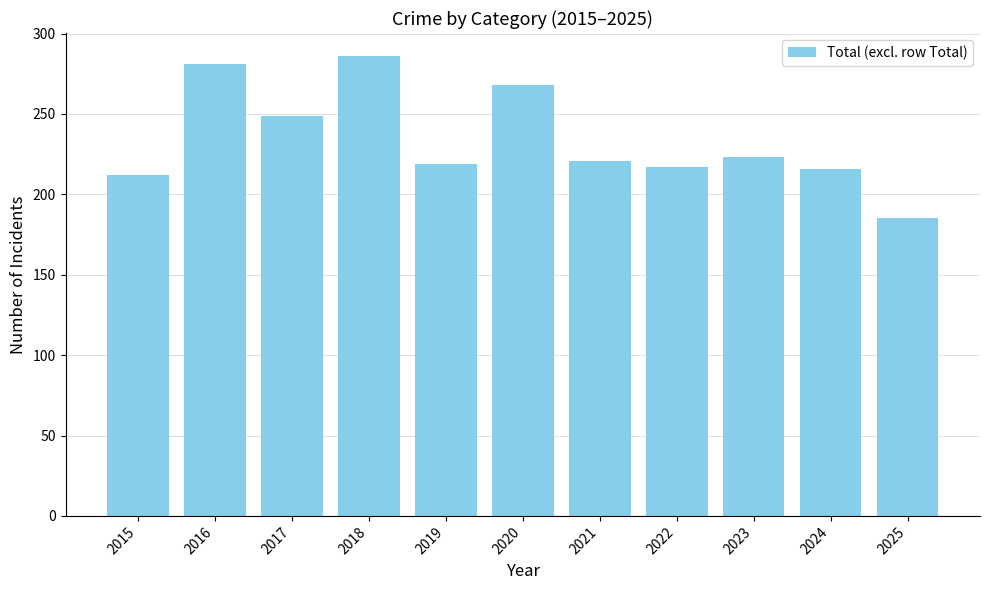

Does the chart contain stacked bars?

No